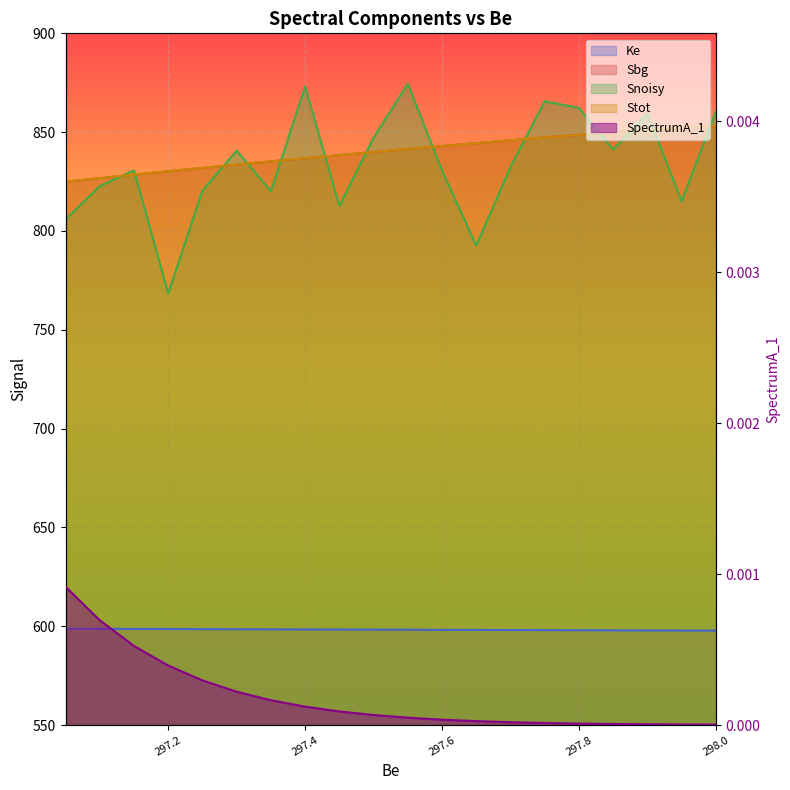

The value of Ke at 297.85 is 144.5. True or false?

False